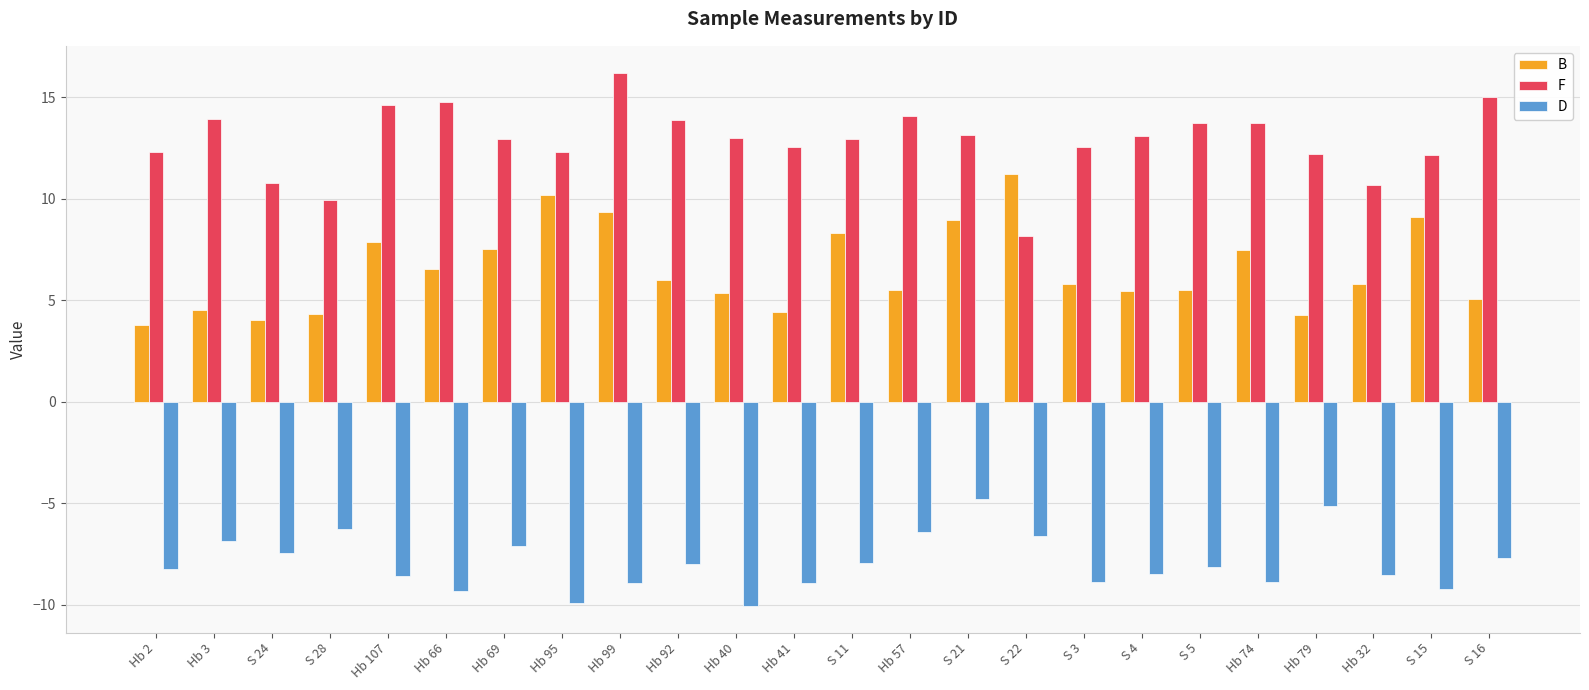

True or false: F has a value of 13.2 at S 21.

True